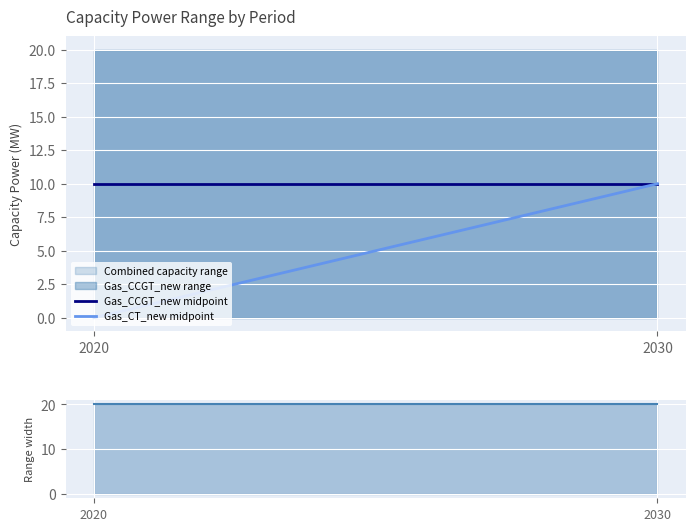

What is the value of the Combined range width point at the 2nd from the left?

20